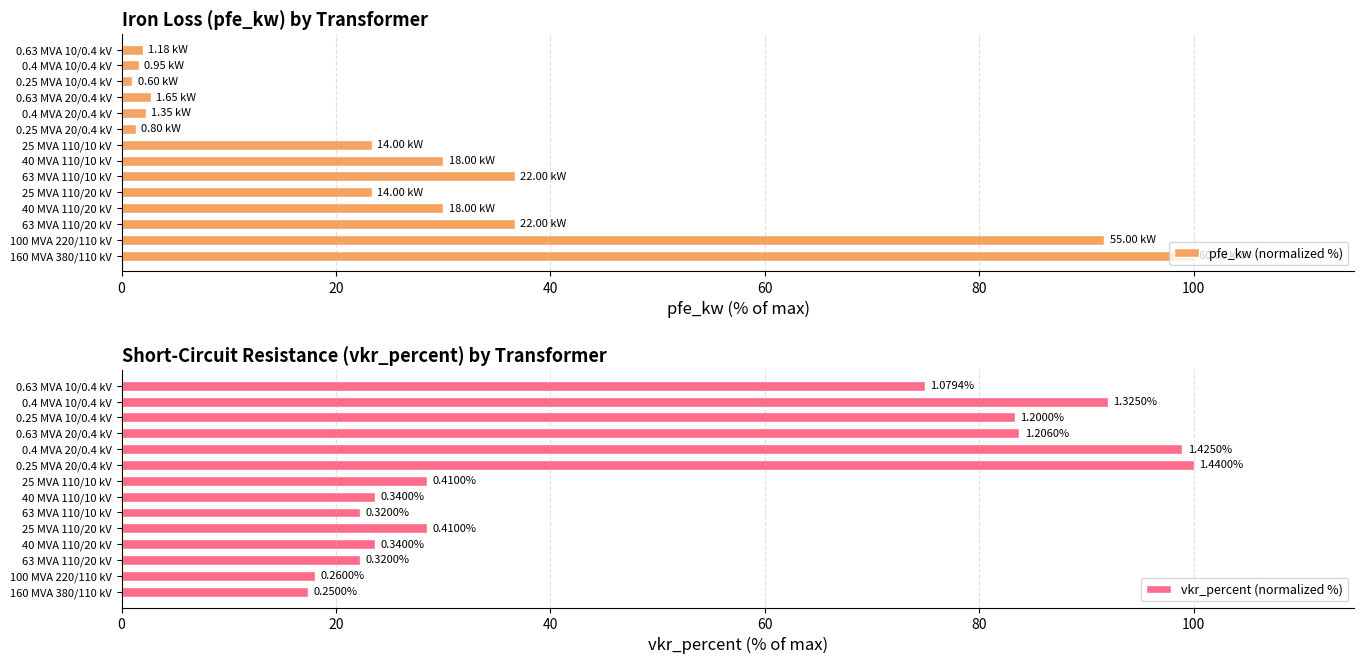

What is the difference between the maximum and minimum values in the pfe_kw (normalized %) series?

99.0